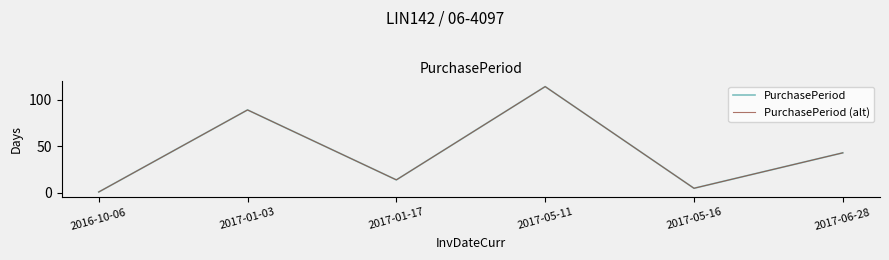

At which category does PurchasePeriod reach its first local valley?

2017-01-17